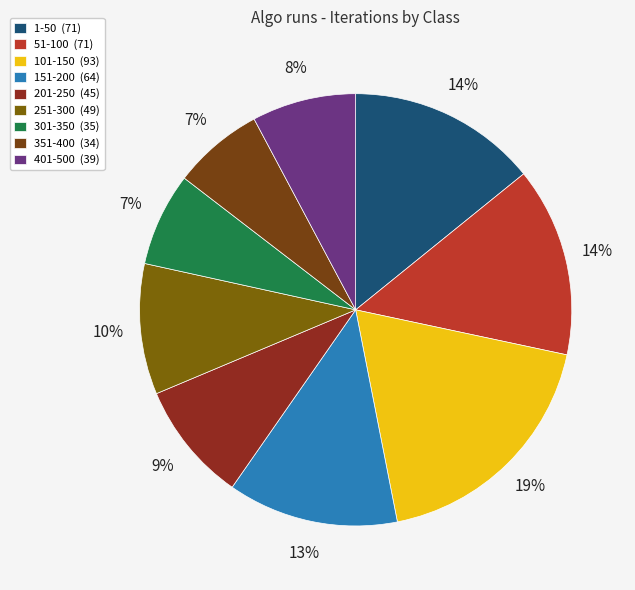

Combined, do 1-50 and 251-300 account for over 50%?

No